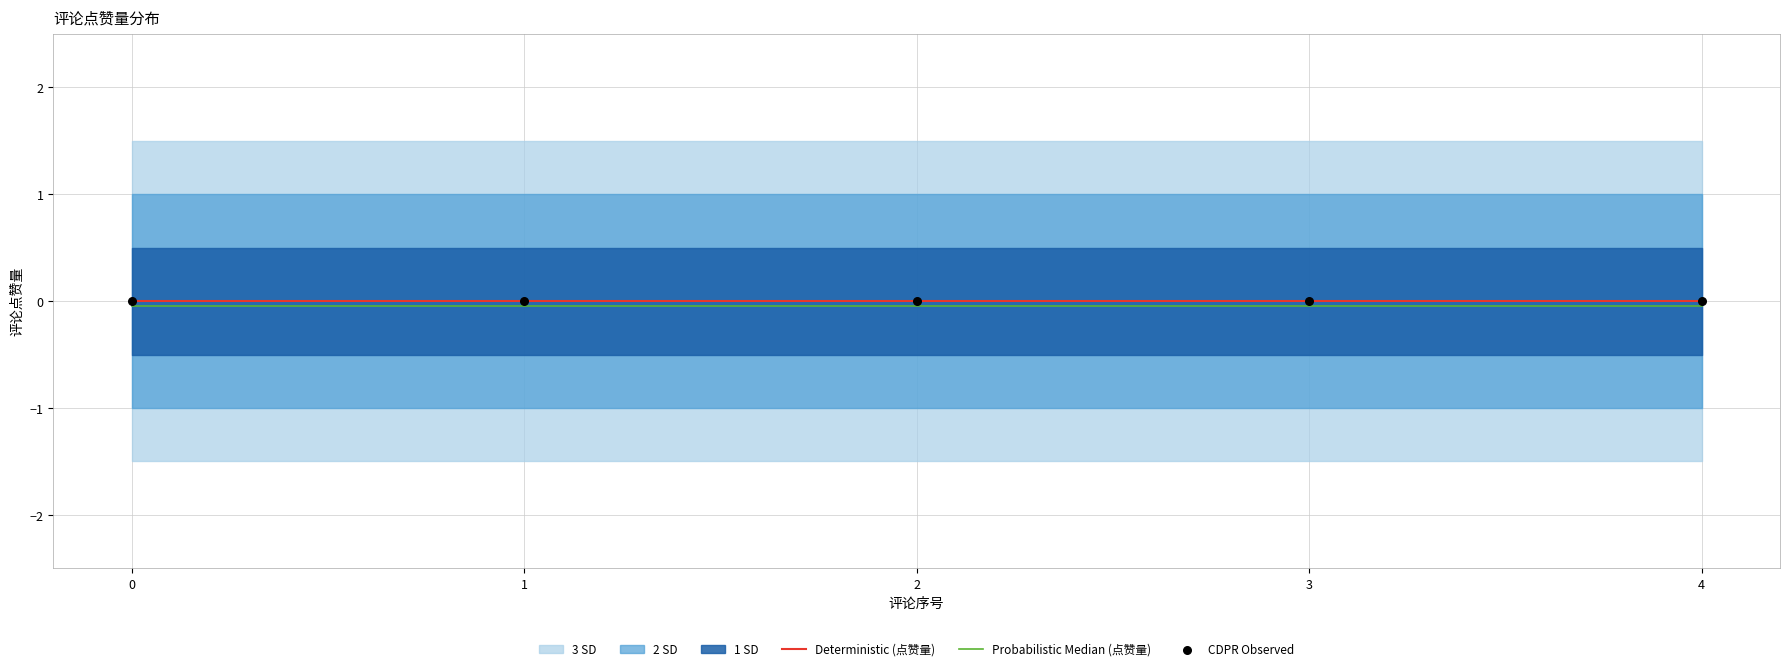

Is it true that Probabilistic Median (点赞量) equals -0.1 at 3?

True